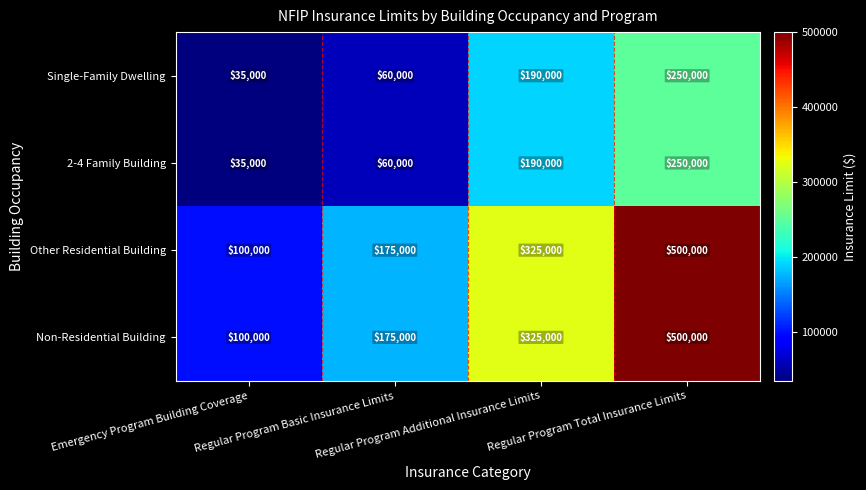

What is the smallest value displayed?

35000